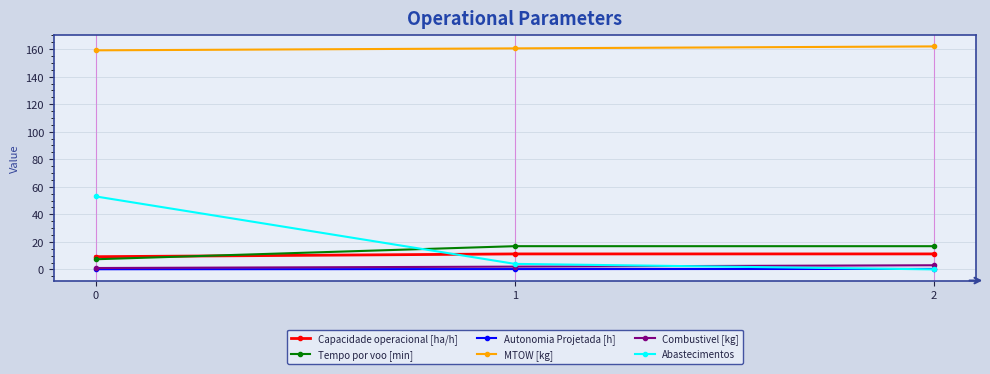

At how many categories does at least one series exceed 46?

3